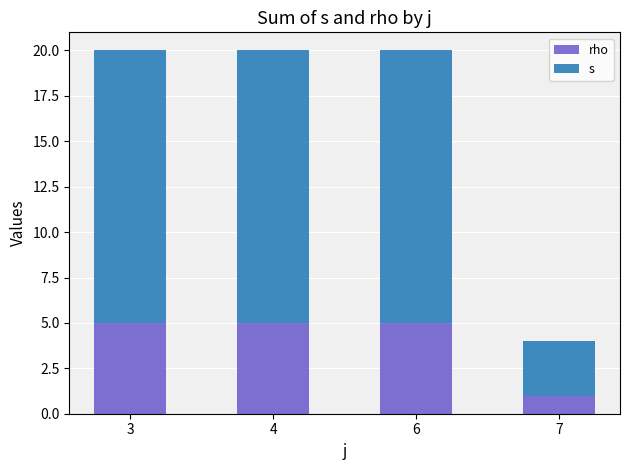

What is the total value across all series at 6?

20